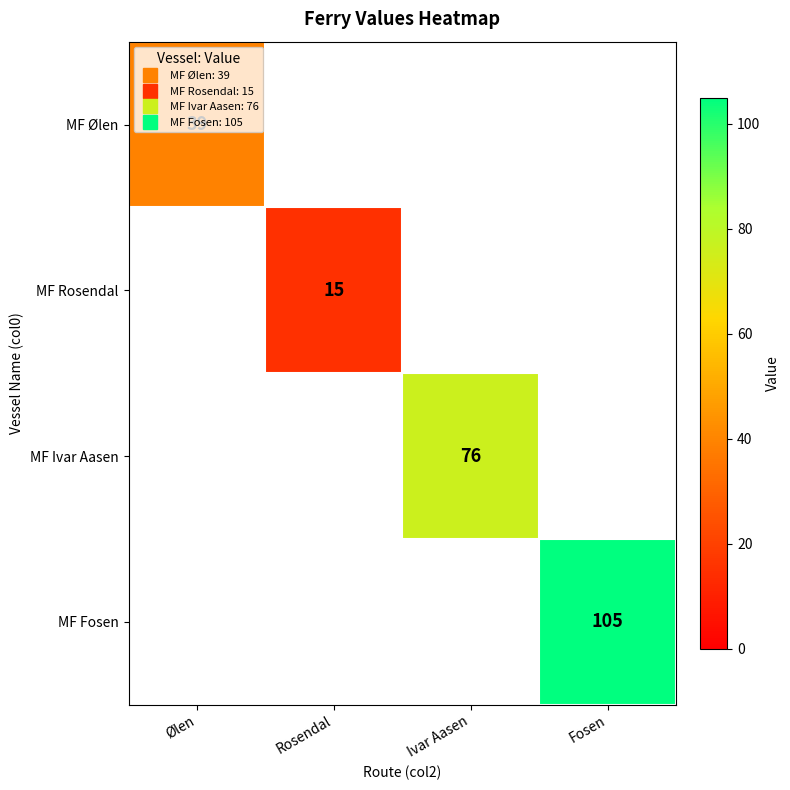

List the series in order of their overall mean, highest first.

MF Fosen, MF Ivar Aasen, MF Ølen, MF Rosendal